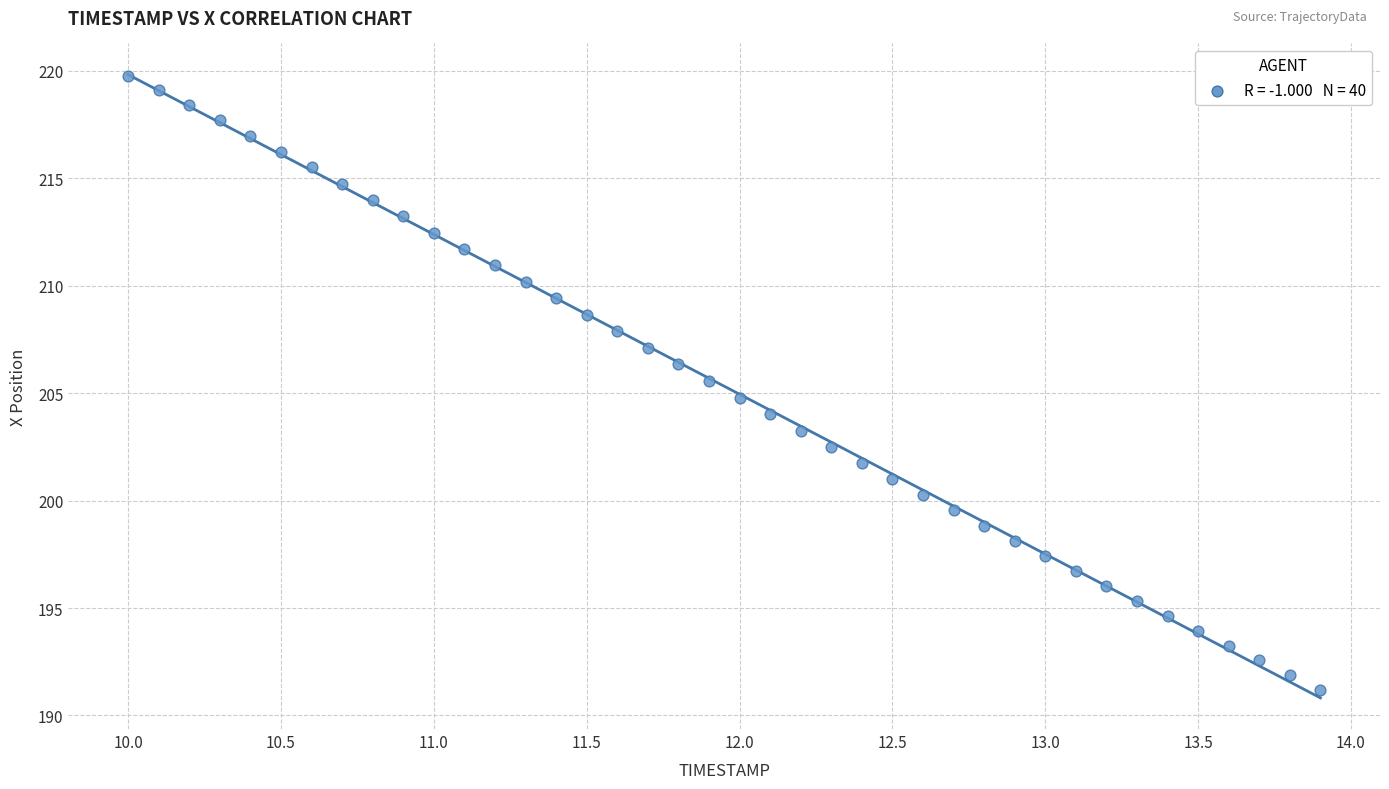

What is the range of Y values (max minus min)?

28.6